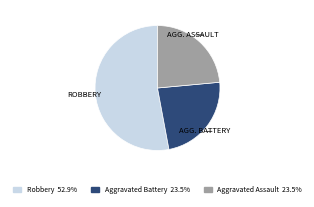

Is there a majority slice in this chart?

Yes